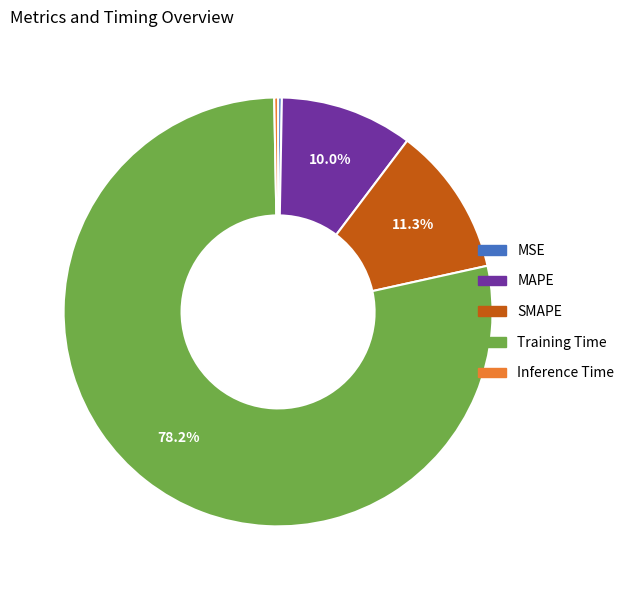

Does any single category account for the majority?

Yes